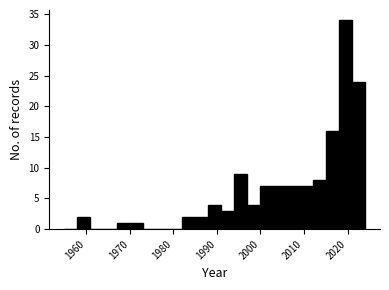

Read against the x-axis, roughly where is the centre of the tallest bar?

2020